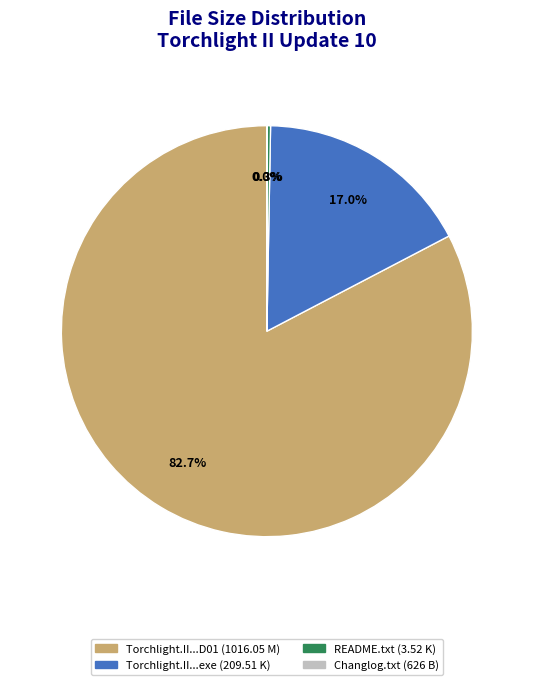

Is there a majority slice in this chart?

Yes